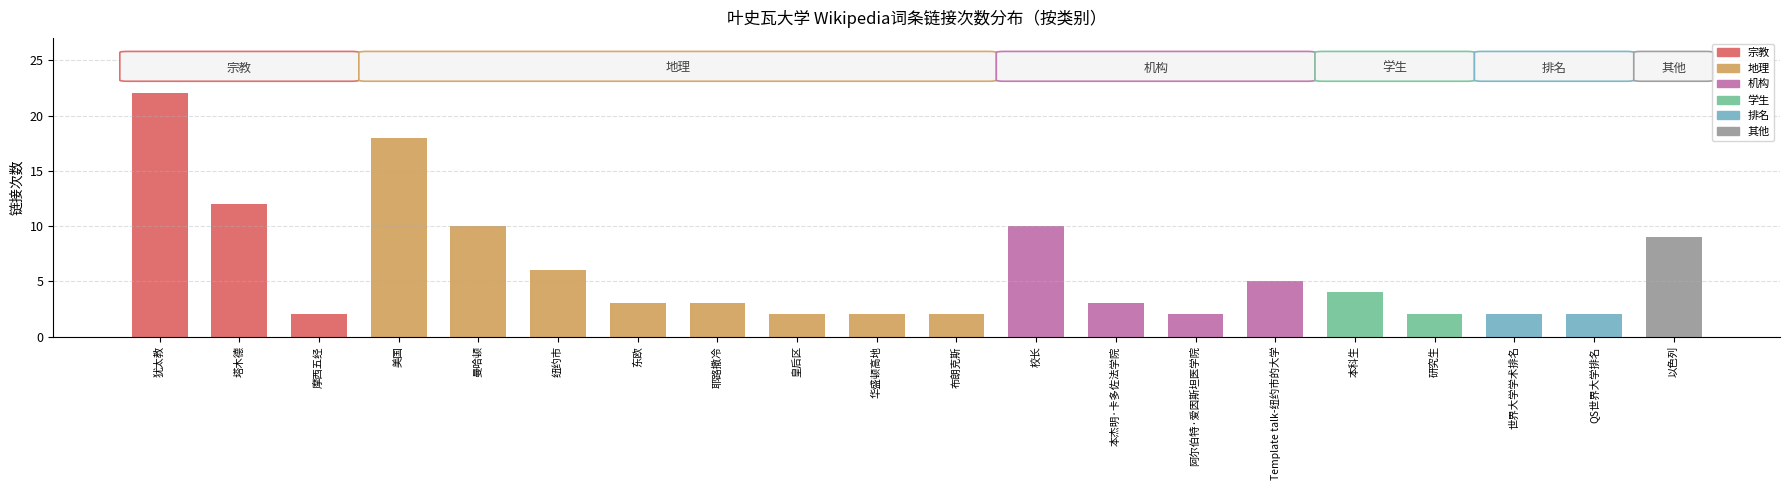

What is the ratio of the value at 摩西五经 to the value at 华盛顿高地?

1.0